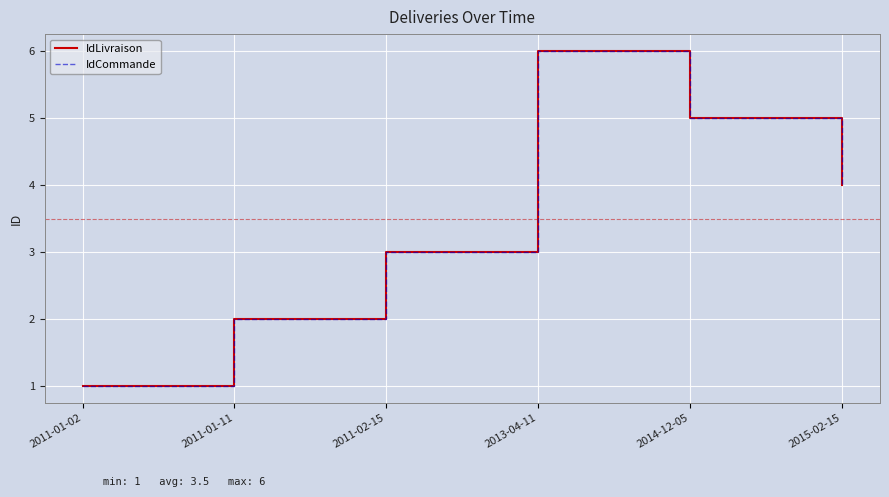

Does the chart display data point markers on the line(s)?

No